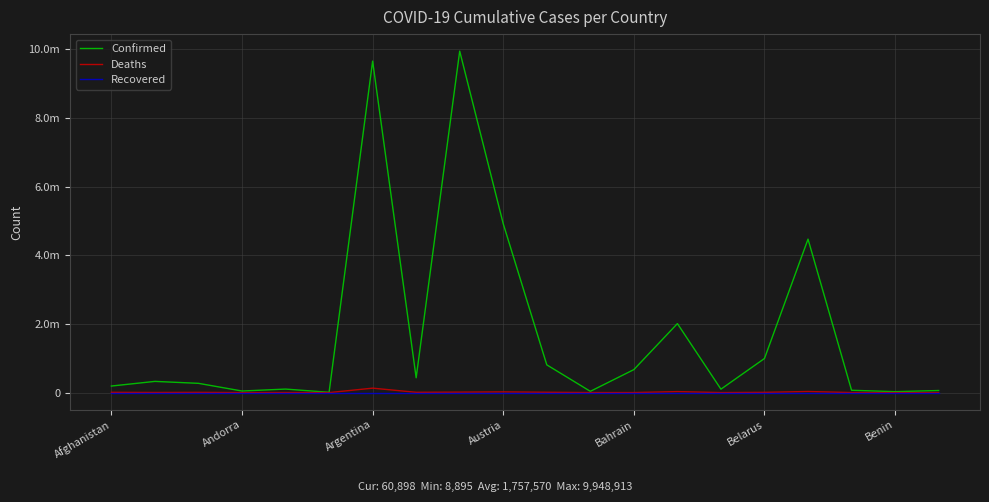

True or false: Recovered and Deaths cross at least once.

False